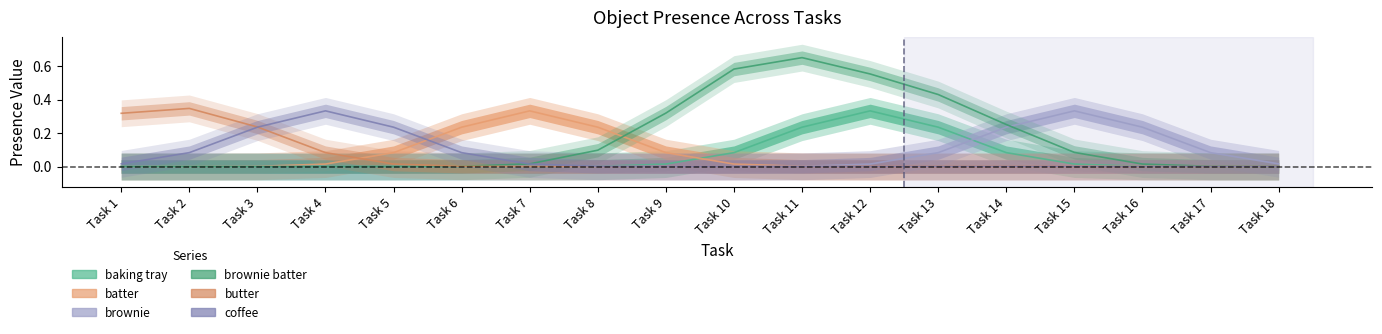

Is the value of Object_43_coffee at 4 greater than the value of Object_26_butter at 1?

Yes